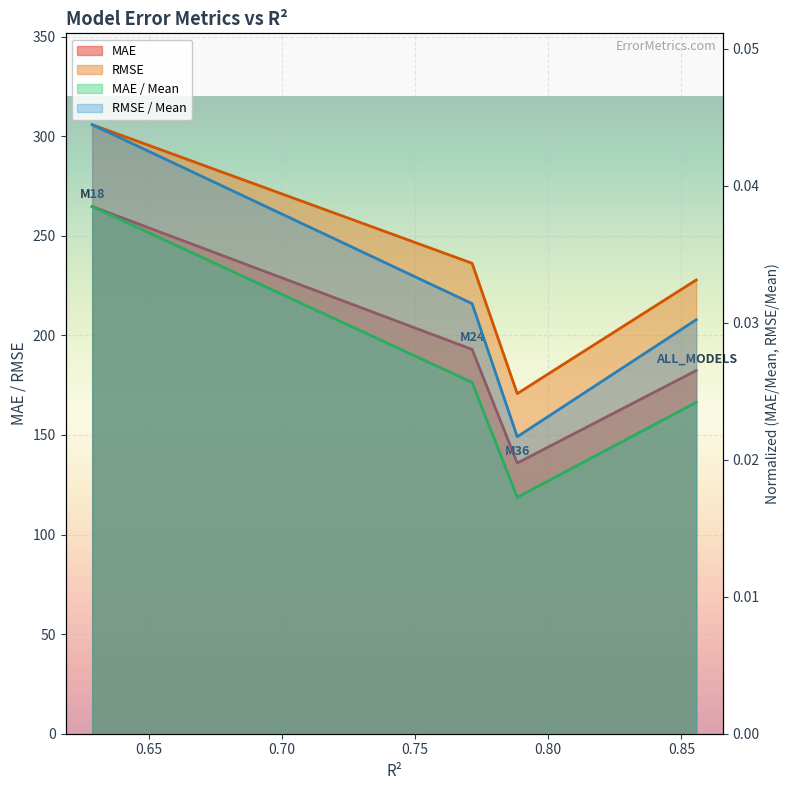

Which series changed the most between M18 and M36?

RMSE